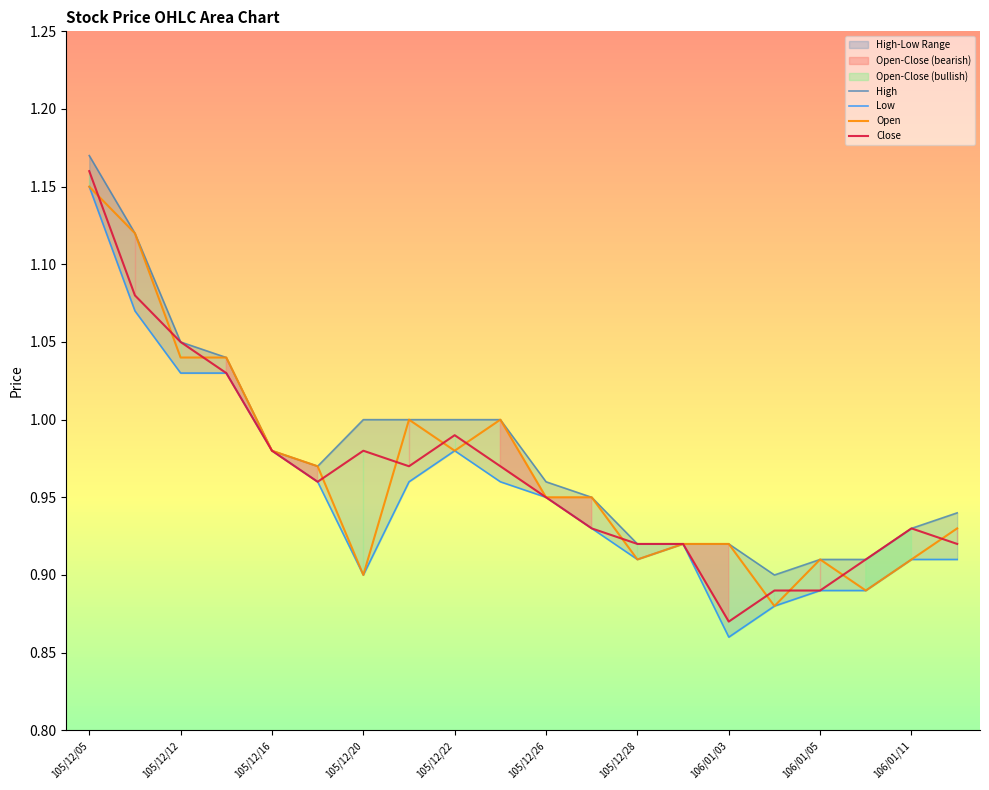

At which label does Open reach its peak?

105/12/05